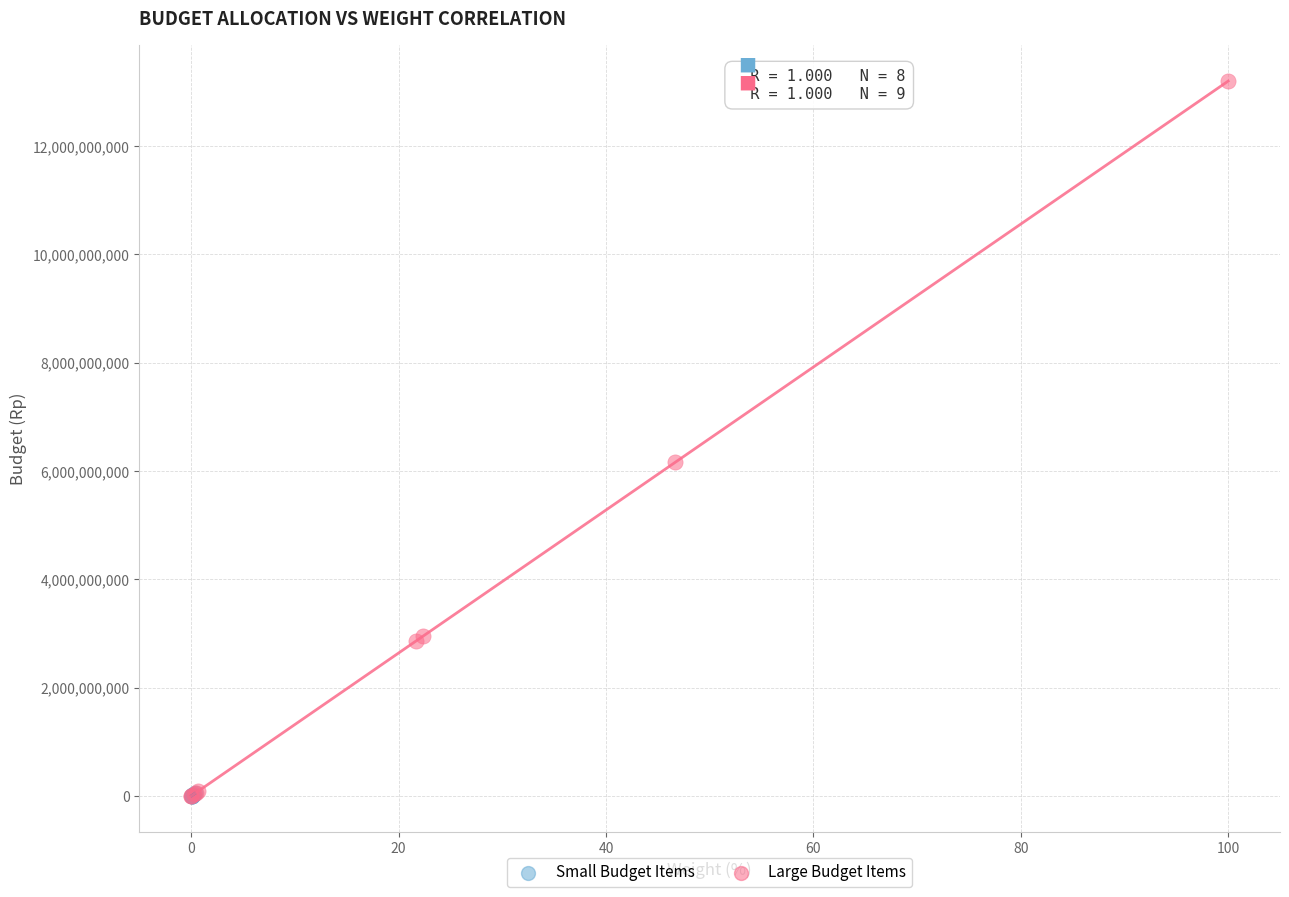

Which series has the largest Y range (max minus min)?

Large Budget Items